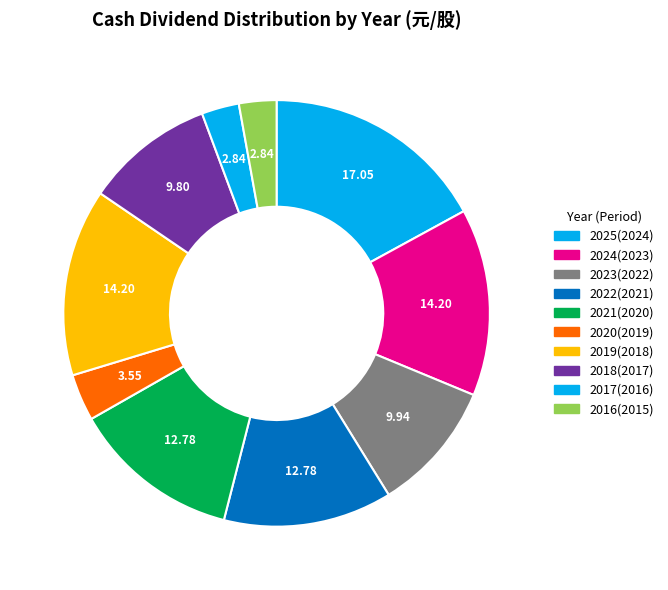

To the nearest percent, what is the average slice percentage?

10%